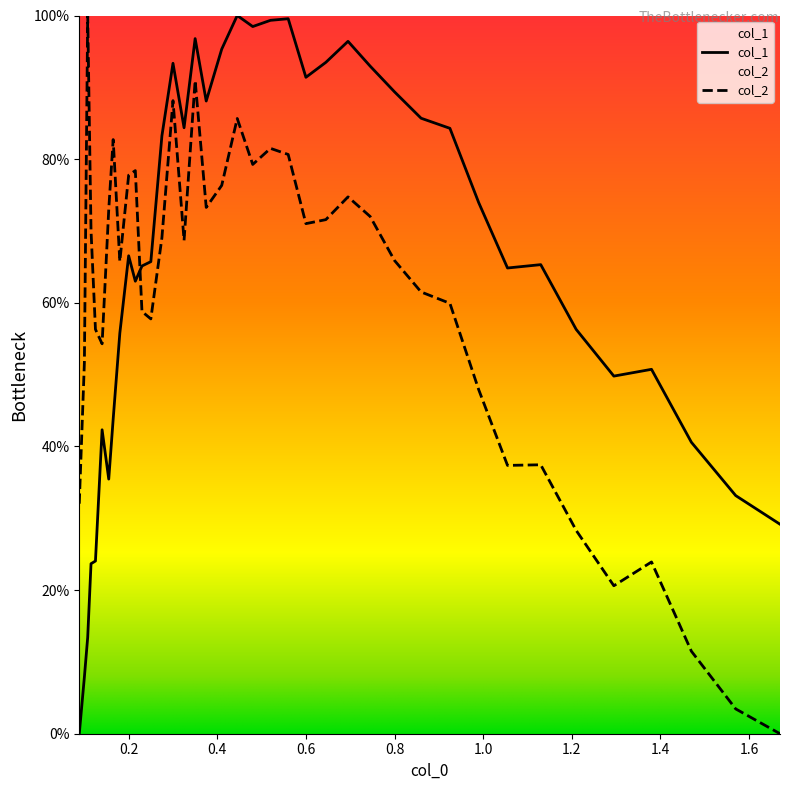

Rank the series by their average value, from highest to lowest.

col_1, col_2